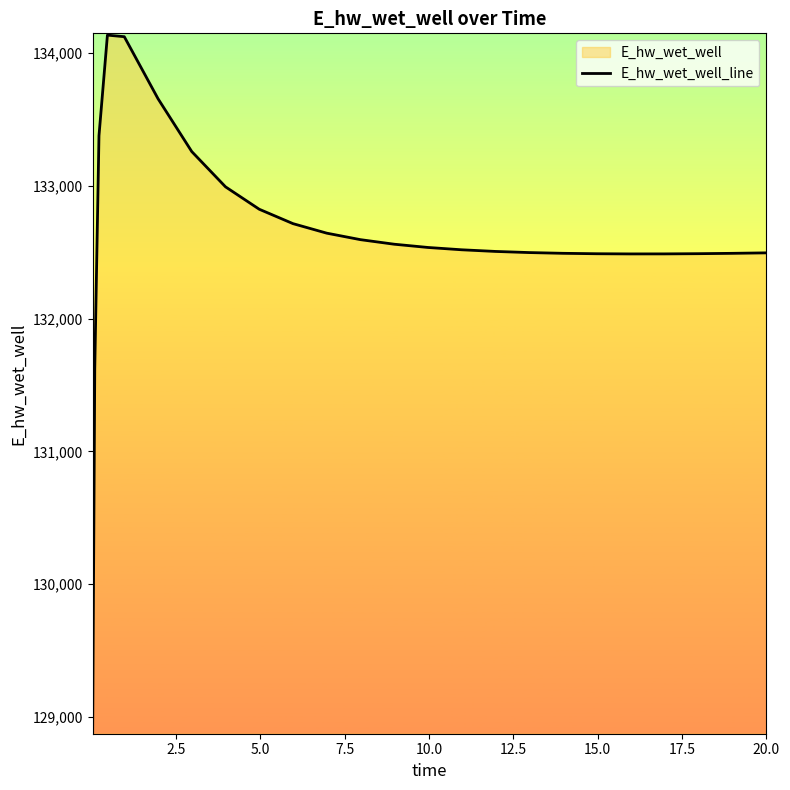

What is the difference between the maximum and minimum values?

5248.4